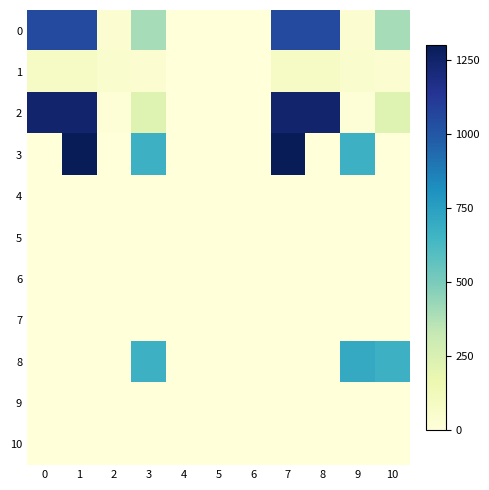

What is the spread (max minus min) of values at 9?

702.6